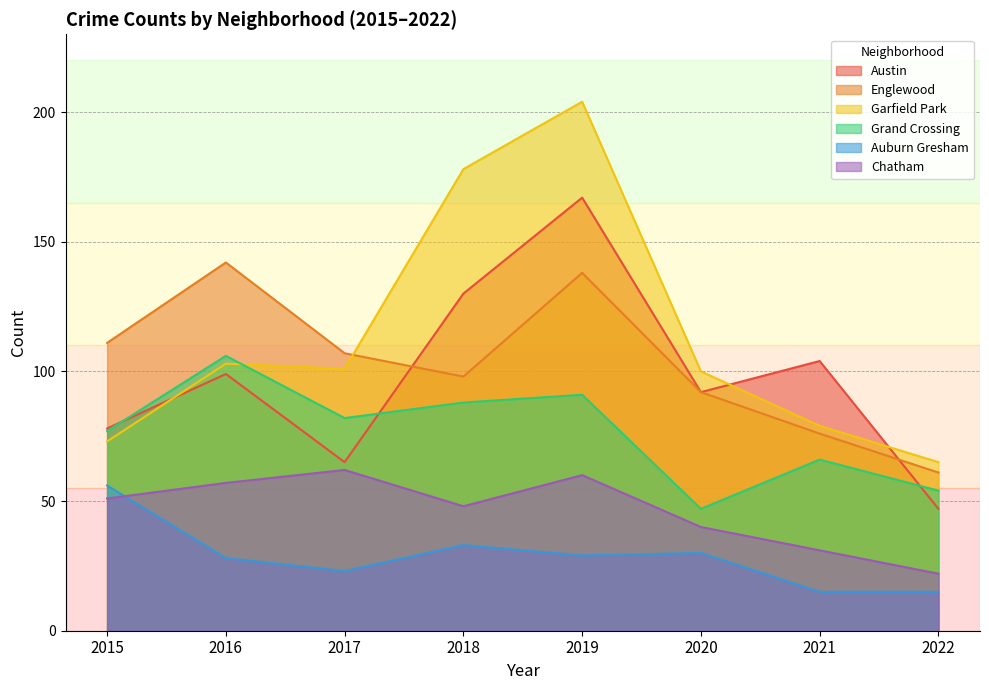

Which series changed the most between 2017 and 2021?

Austin